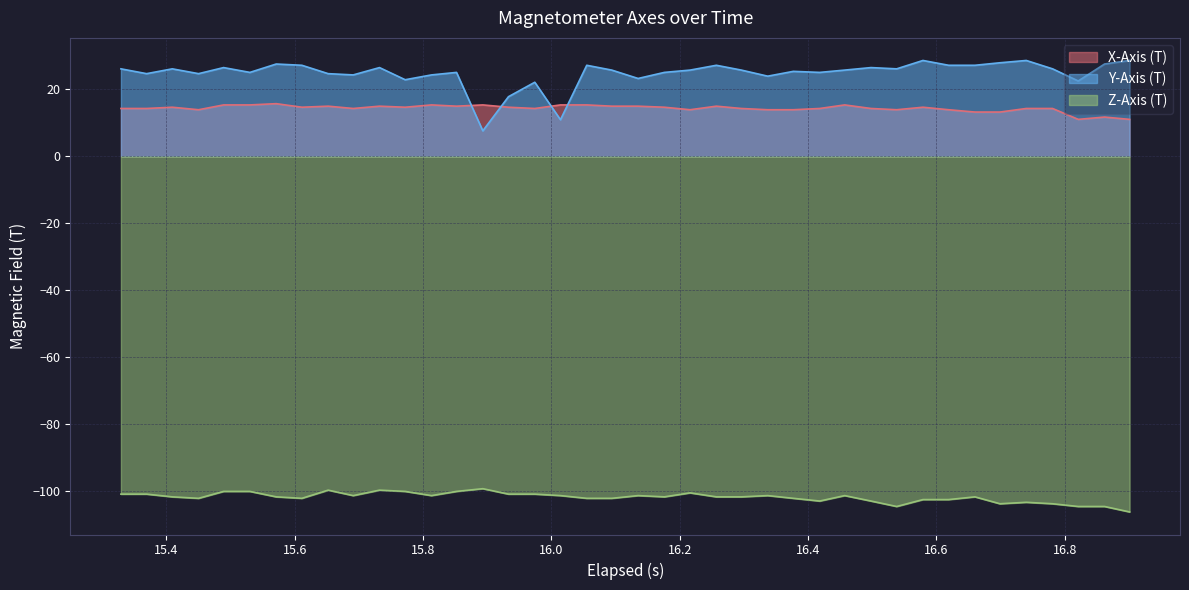

What is the difference between the maximum and minimum values in the X-Axis (T) series?

4.7